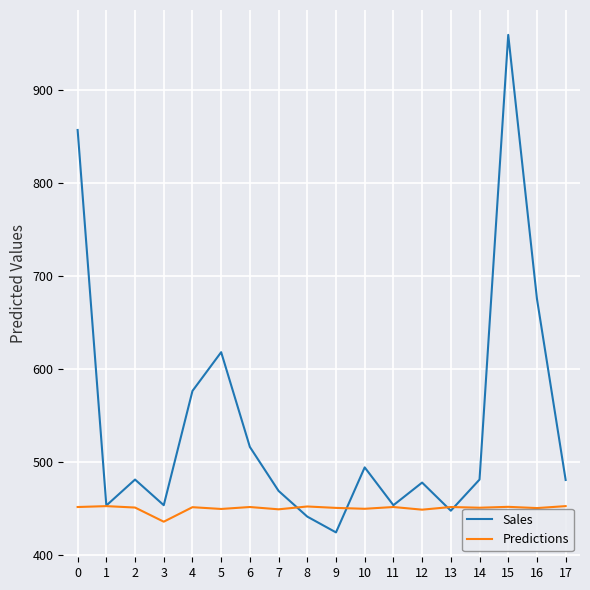

What is the maximum value shown in the chart?

959.1